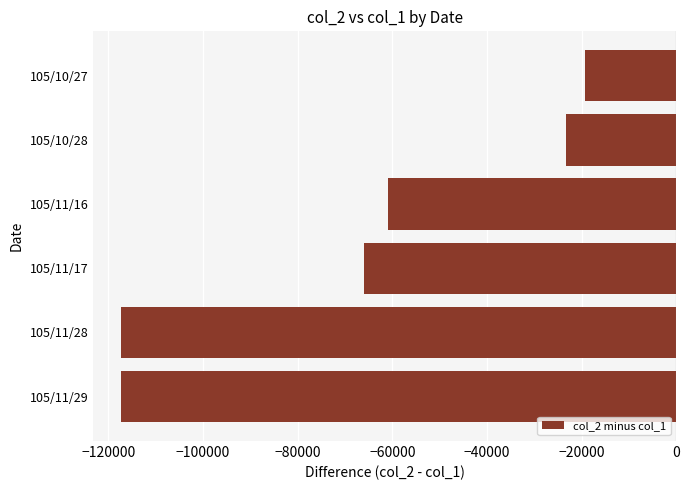

Which has a higher value, 105/11/29 or 105/10/27?

105/10/27